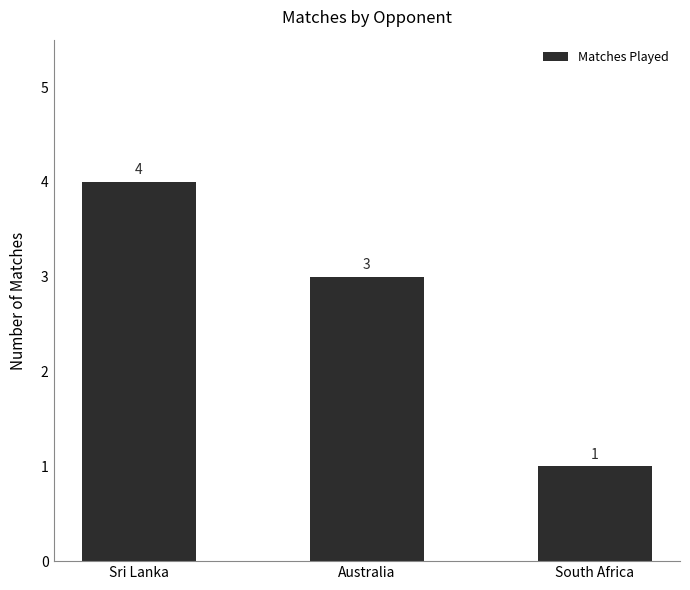

How many data points does each series have?

3